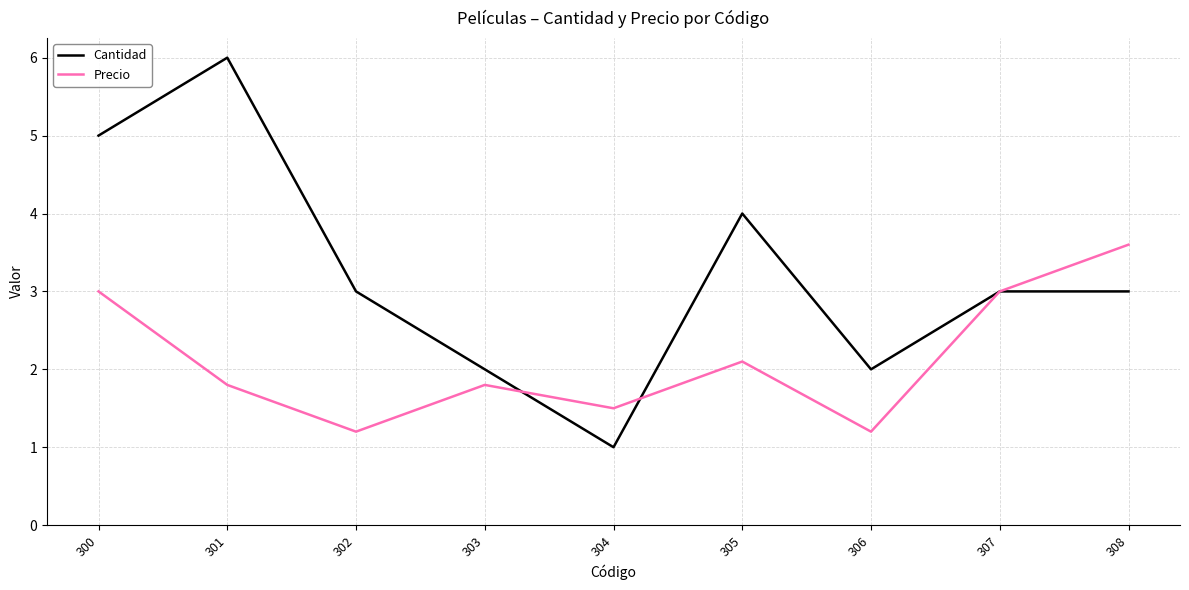

How many lines are shown in the chart?

2